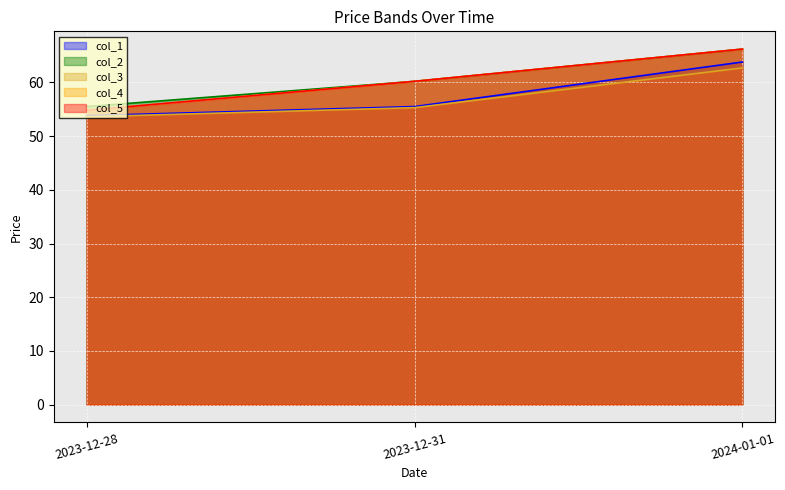

What is the difference between the second highest and minimum values in the col_2 series?

4.7